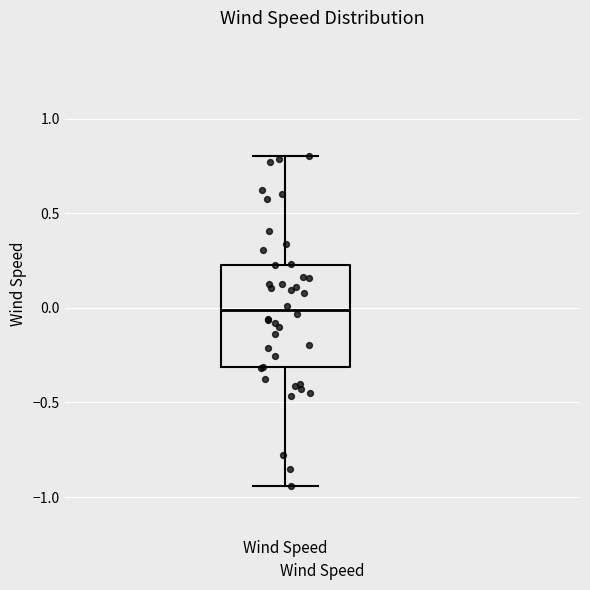

Where is the lower edge of the box for Wind Speed on the y-axis? The values are not printed on the chart, so give them approximately, as read against the axis.

-0.30